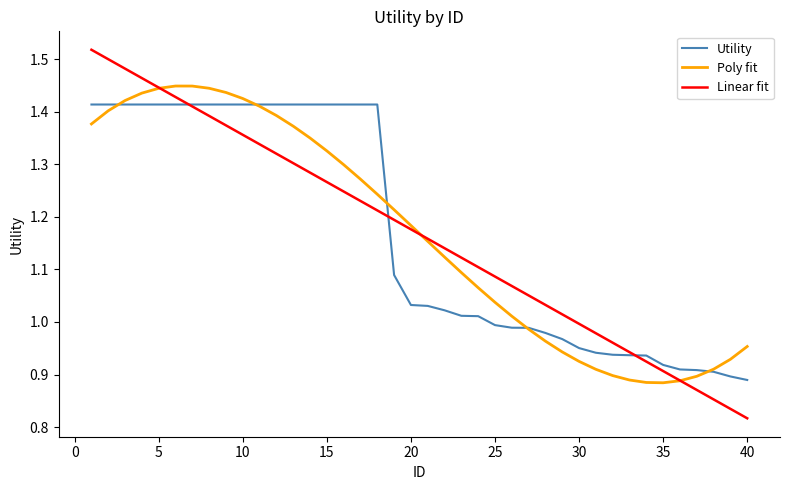

List the series in order of their peak value, highest first.

Linear fit, Poly fit, Utility